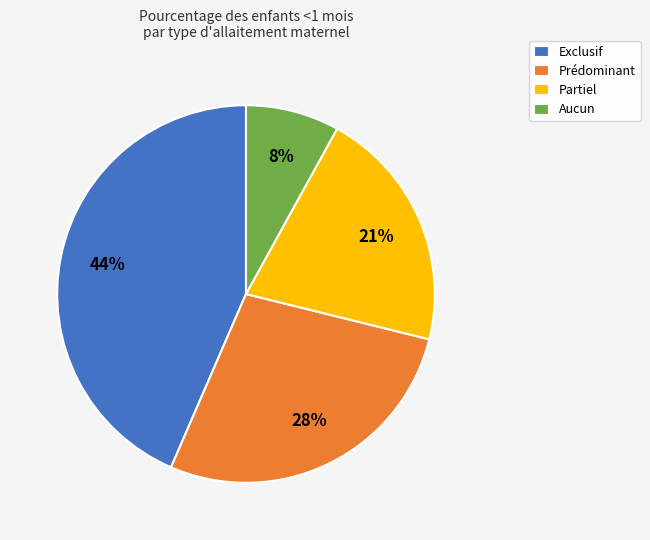

Rank the categories by value from lowest to highest.

Aucun, Partiel, Prédominant, Exclusif